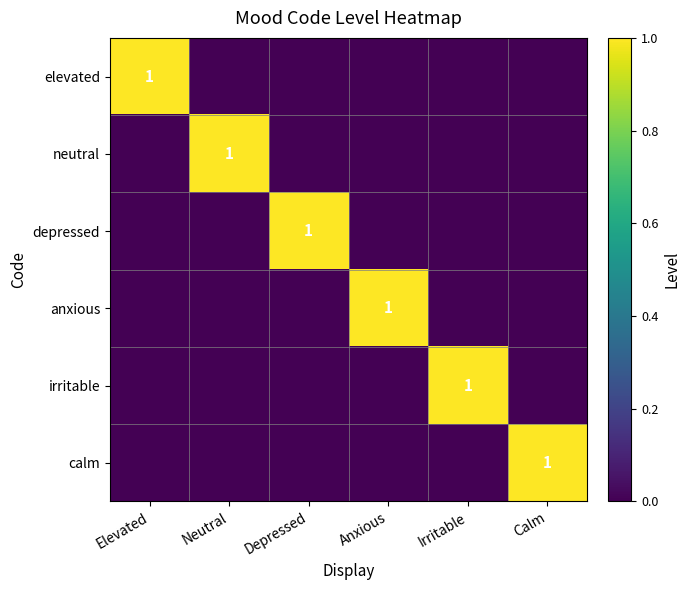

Is it true that elevated equals 2 at Elevated?

False